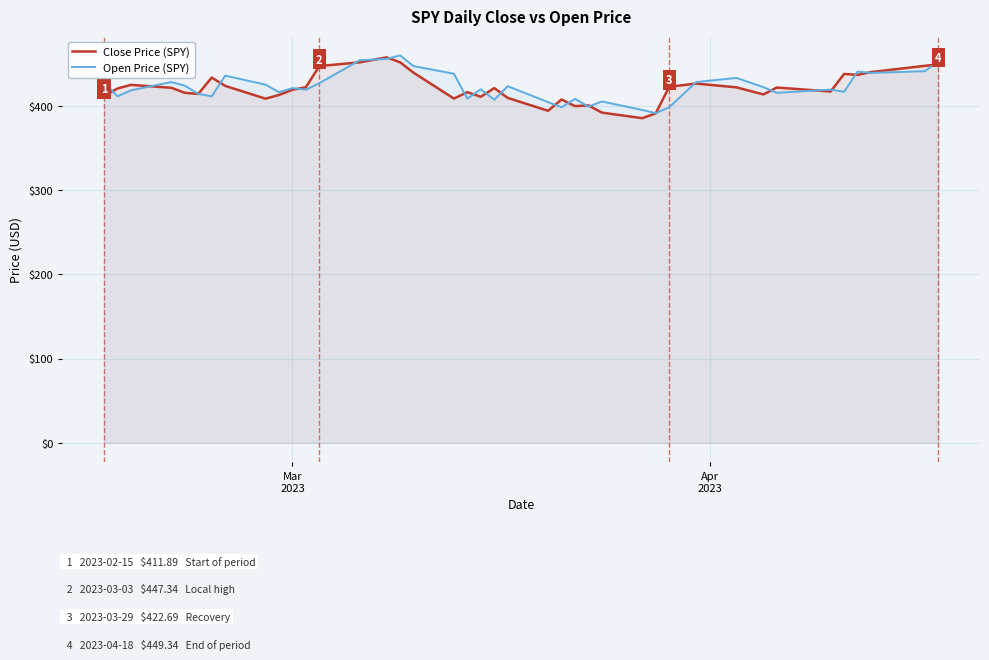

What is the lowest value of the Close Price (SPY) series?

385.4